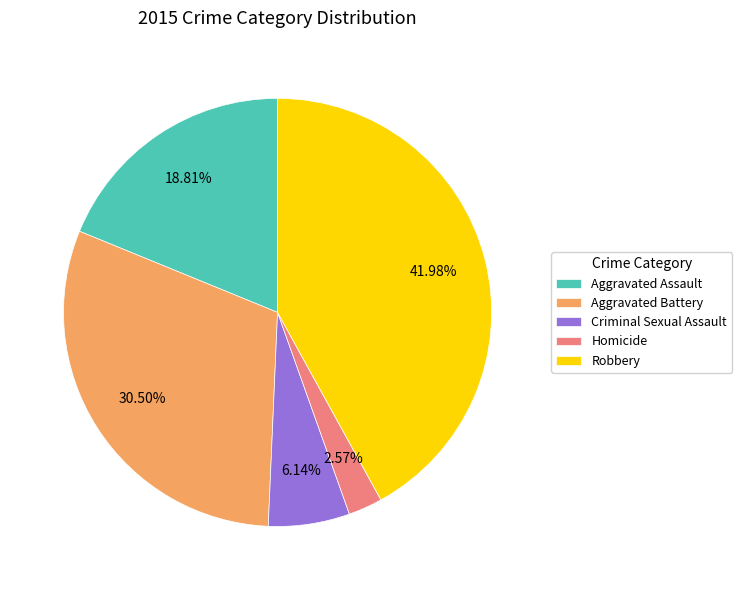

Is there a majority slice in this chart?

No